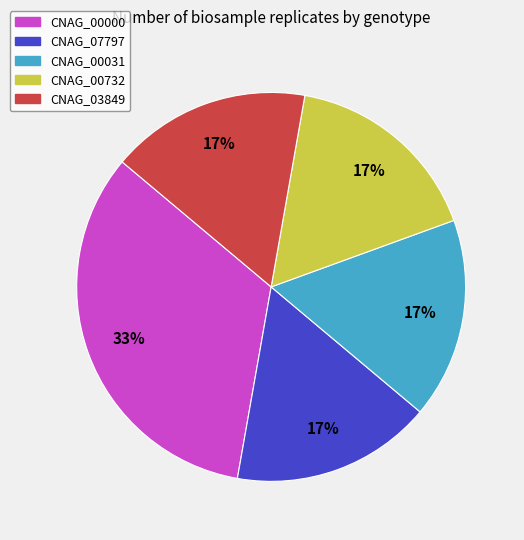

How many slices are in this pie chart?

5